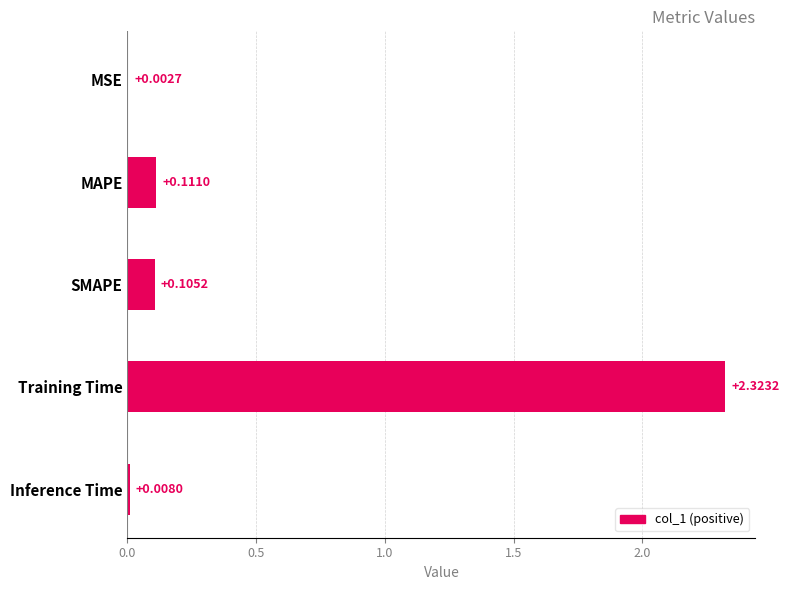

What is the sum of all values?

2.6